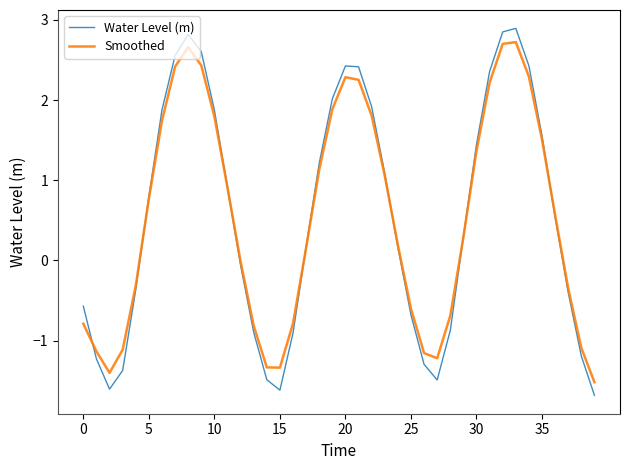

Which series has the widest spread of values?

Water Level (m)